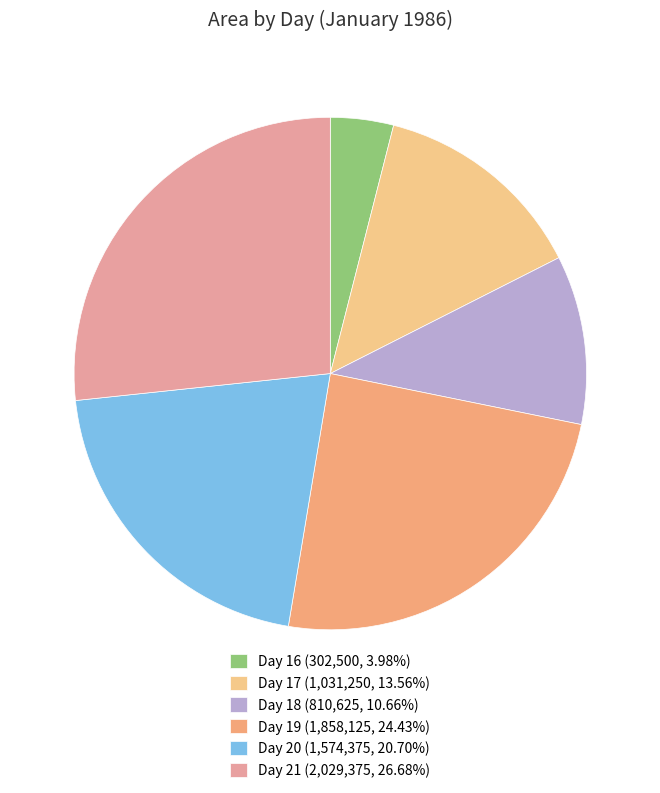

What is the largest slice in the pie chart?

Day 21